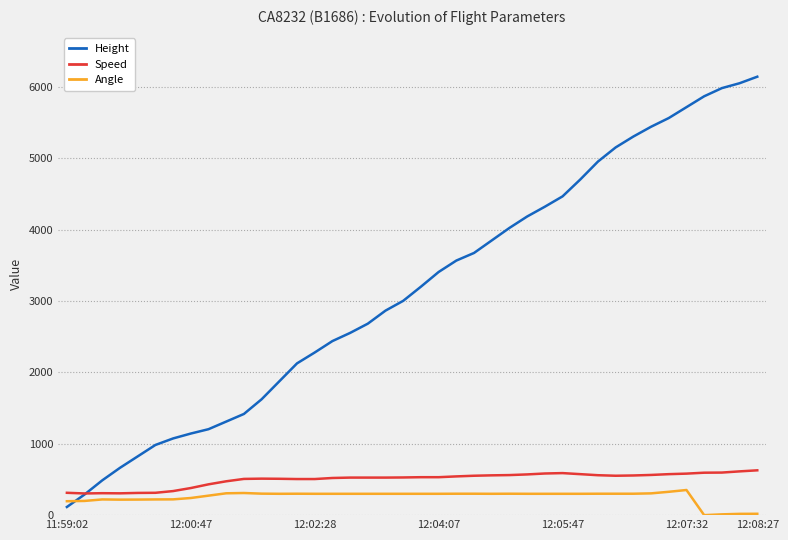

What is the highest value of the Speed series?

627.8